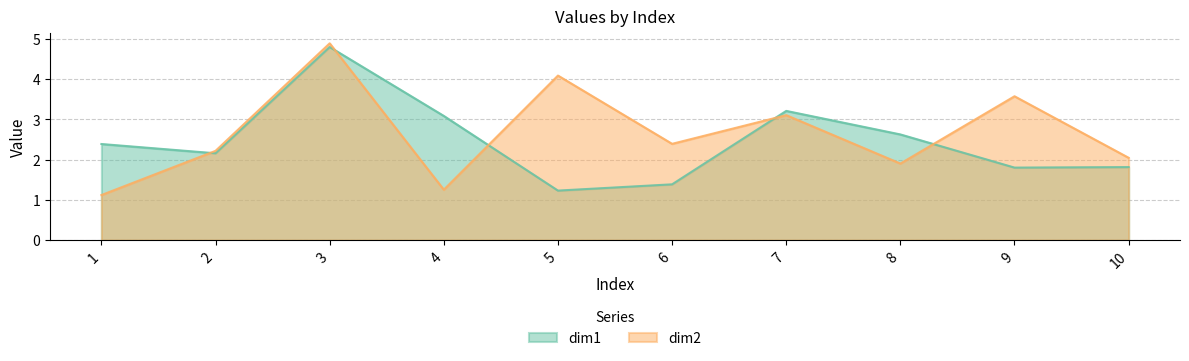

What is the difference between the maximum and minimum values in the dim2 series?

3.8